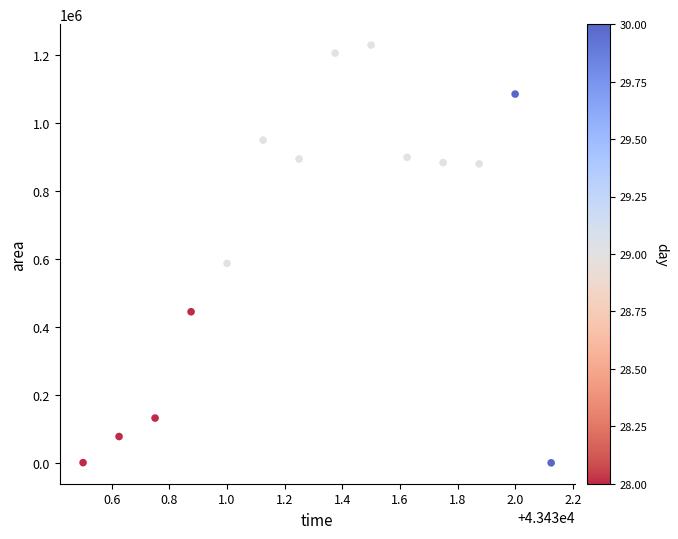

What is the range of Y values (max minus min)?

1230625